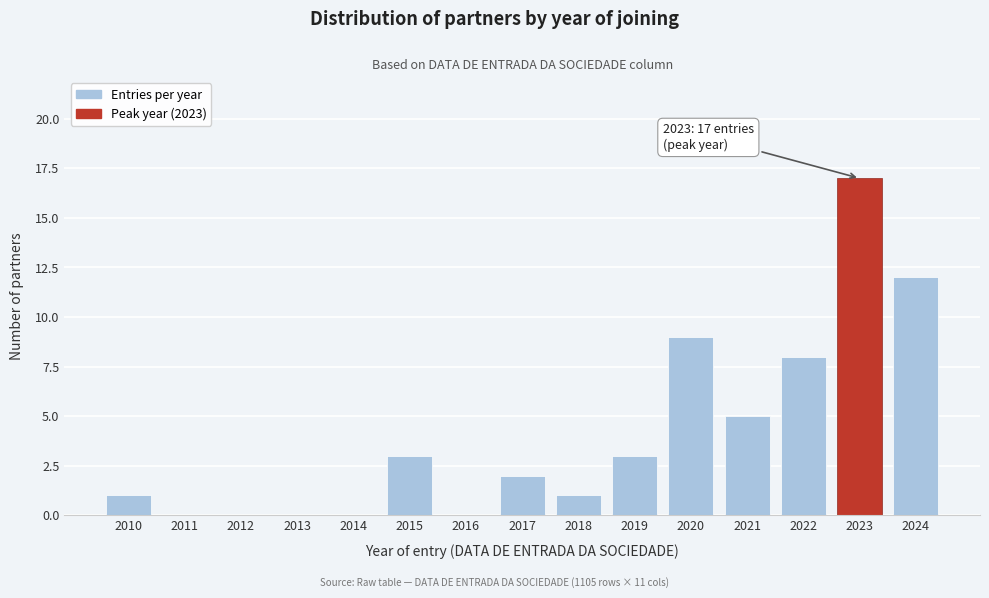

Reading left to right, extract all data points from this chart.

2010=1	2011=0	2012=0	2013=0	2014=0	2015=3	2016=0	2017=2	2018=1	2019=3	2020=9	2021=5	2022=8	2023=17	2024=12